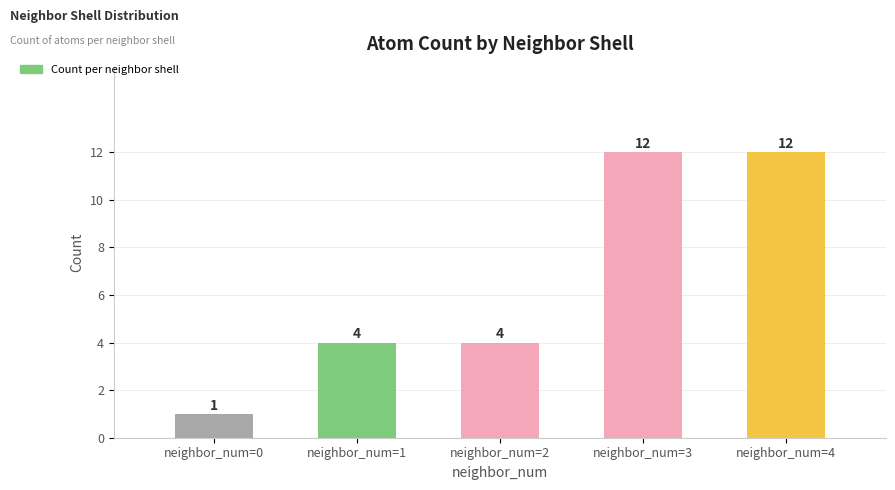

What is the difference between the maximum and second lowest values?

8